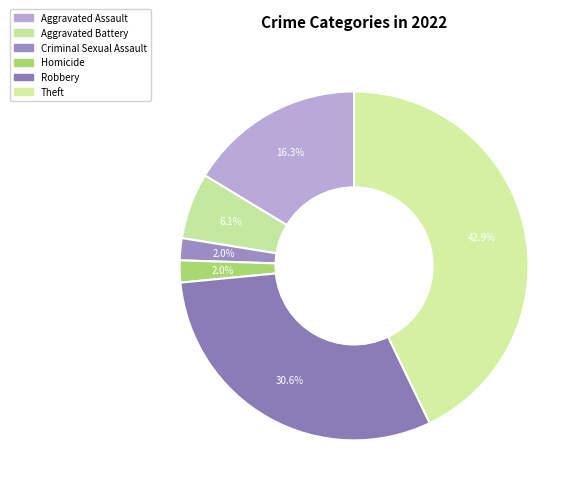

How many slices are in this pie chart?

6